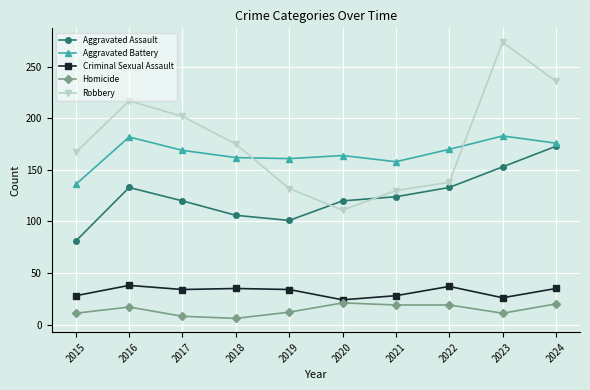

Read the Aggravated Battery value at 2017, to the nearest 5.

170